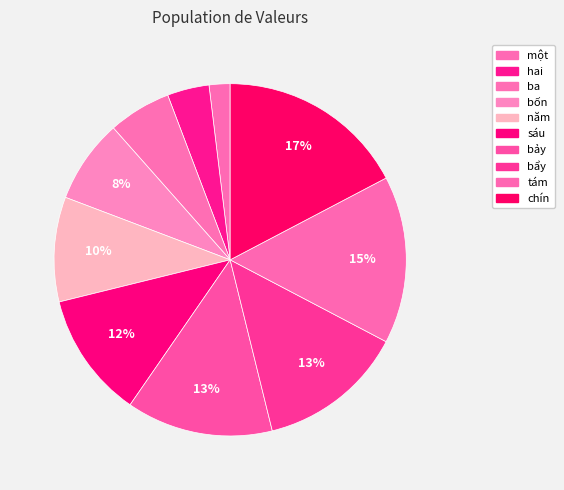

How many segments does this pie chart have?

10